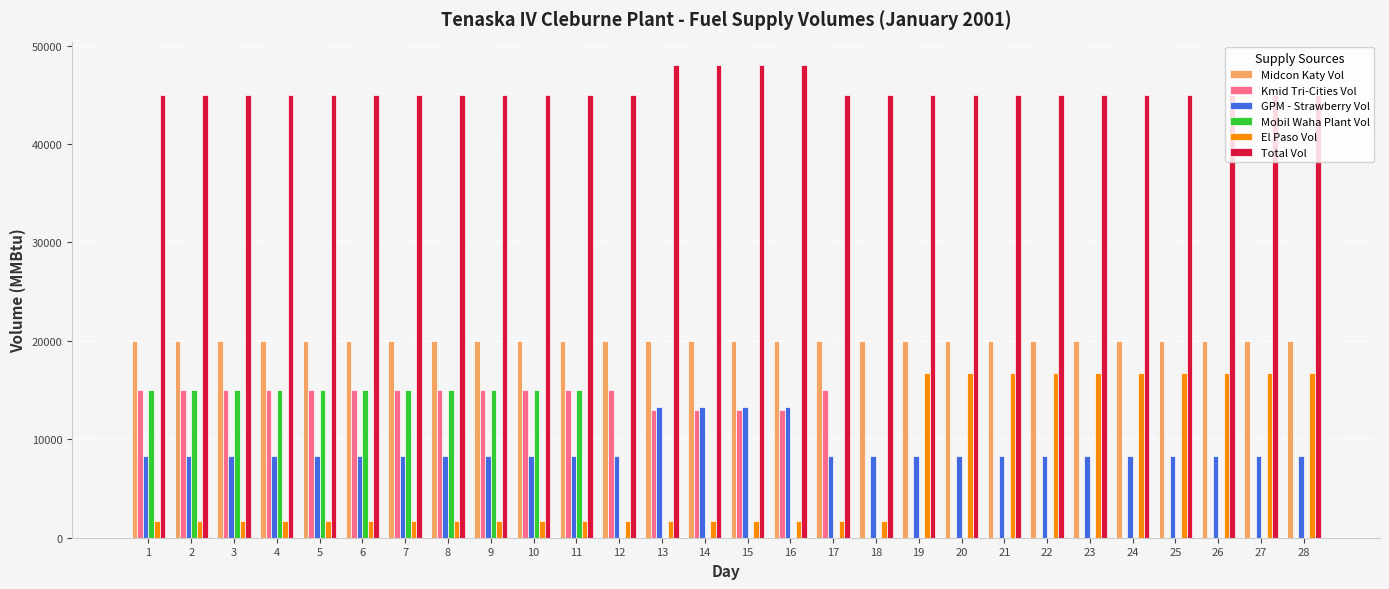

Reading left to right, list all the values displayed in this chart.

Midcon Katy Vol: 1=20000	2=20000	3=20000	4=20000	5=20000	6=20000	7=20000	8=20000	9=20000	10=20000	11=20000	12=20000	13=20000	14=20000	15=20000	16=20000	17=20000	18=20000	19=20000	20=20000	21=20000	22=20000	23=20000	24=20000	25=20000	26=20000	27=20000	28=20000
Kmid Tri-Cities Vol: 1=15000	2=15000	3=15000	4=15000	5=15000	6=15000	7=15000	8=15000	9=15000	10=15000	11=15000	12=15000	13=13000	14=13000	15=13000	16=13000	17=15000	18=0	19=0	20=0	21=0	22=0	23=0	24=0	25=0	26=0	27=0	28=0
GPM - Strawberry Vol: 1=8300	2=8300	3=8300	4=8300	5=8300	6=8300	7=8300	8=8300	9=8300	10=8300	11=8300	12=8300	13=13300	14=13300	15=13300	16=13300	17=8300	18=8300	19=8300	20=8300	21=8300	22=8300	23=8300	24=8300	25=8300	26=8300	27=8300	28=8300
Mobil Waha Plant Vol: 1=15000	2=15000	3=15000	4=15000	5=15000	6=15000	7=15000	8=15000	9=15000	10=15000	11=15000	12=0	13=0	14=0	15=0	16=0	17=0	18=0	19=0	20=0	21=0	22=0	23=0	24=0	25=0	26=0	27=0	28=0
El Paso Vol: 1=1700	2=1700	3=1700	4=1700	5=1700	6=1700	7=1700	8=1700	9=1700	10=1700	11=1700	12=1700	13=1700	14=1700	15=1700	16=1700	17=1700	18=1700	19=16700	20=16700	21=16700	22=16700	23=16700	24=16700	25=16700	26=16700	27=16700	28=16700
Total Vol: 1=45000	2=45000	3=45000	4=45000	5=45000	6=45000	7=45000	8=45000	9=45000	10=45000	11=45000	12=45000	13=48000	14=48000	15=48000	16=48000	17=45000	18=45000	19=45000	20=45000	21=45000	22=45000	23=45000	24=45000	25=45000	26=45000	27=45000	28=45000